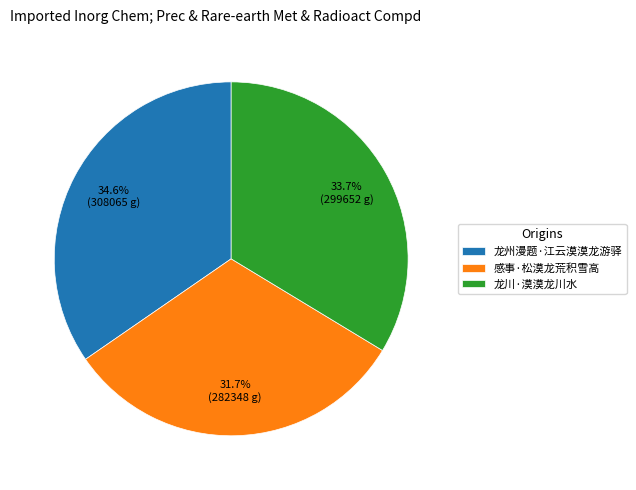

Between 感事·松漠龙荒积雪高 and 龙州漫题·江云漠漠龙游驿, which is larger?

龙州漫题·江云漠漠龙游驿